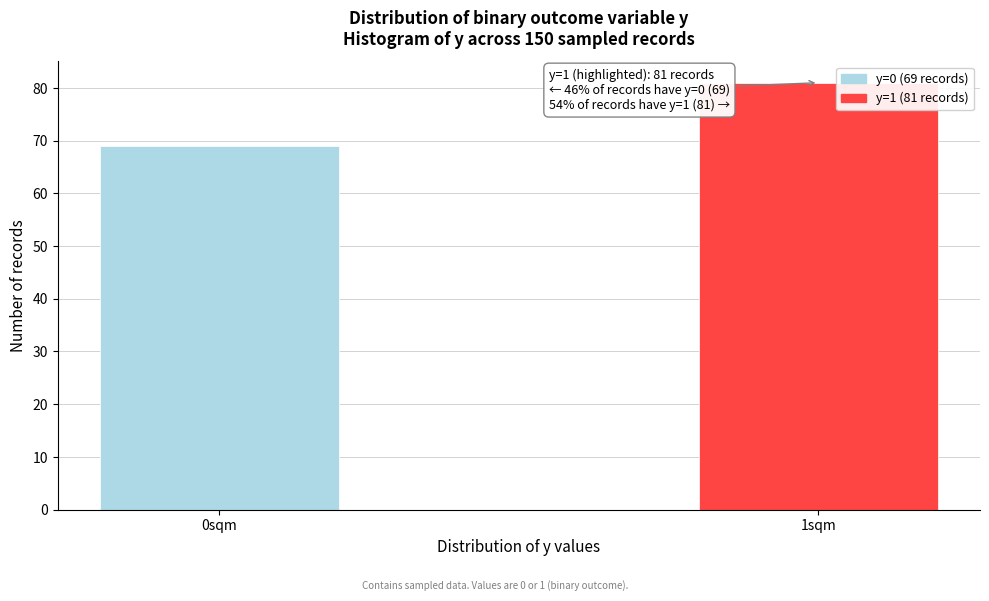

Reading left to right, extract all data points from this chart.

0sqm=69	1sqm=81